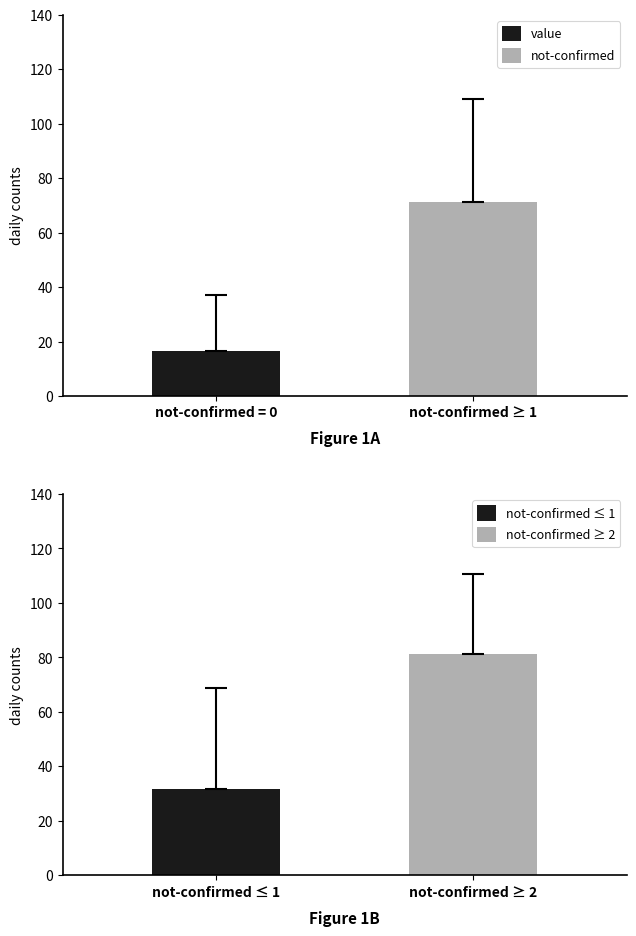

What is the maximum value for value?

16.4